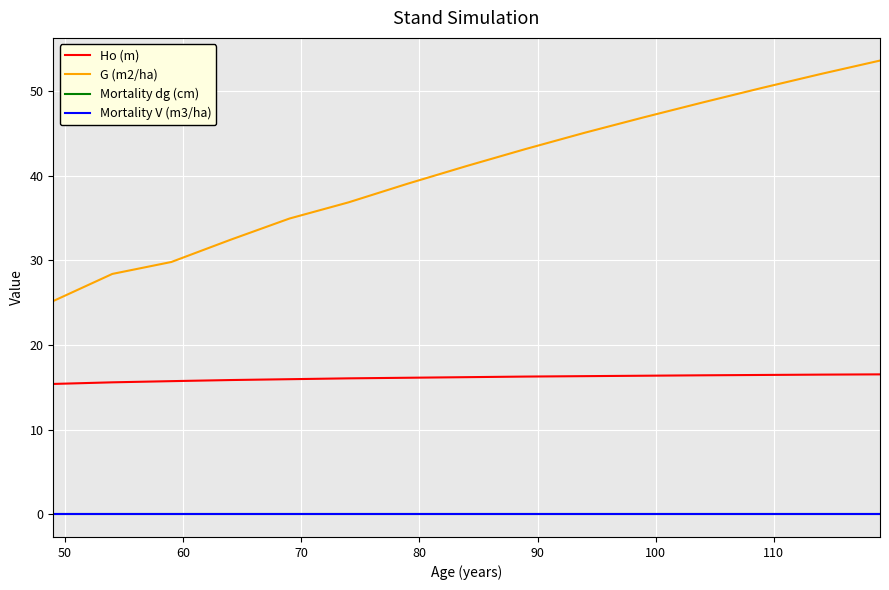

Reading left to right, list all the values displayed in this chart.

Ho (m): 15.4	15.6	15.7	15.8	15.9	16.1	16.1	16.2	16.3	16.3	16.4	16.4	16.4	16.5	16.5
G (m2/ha): 25.2	28.4	29.8	32.4	34.9	36.8	39.0	41.1	43.1	45.0	46.9	48.6	50.3	52.0	53.6
Mortality dg (cm): 0.0	0.0	0.0	0.0	0.0	0.0	0.0	0.0	0.0	0.0	0.0	0.0	0.0	0.0	0.0
Mortality V (m3/ha): 0.0	0.0	0.0	0.0	0.0	0.0	0.0	0.0	0.0	0.0	0.0	0.0	0.0	0.0	0.0